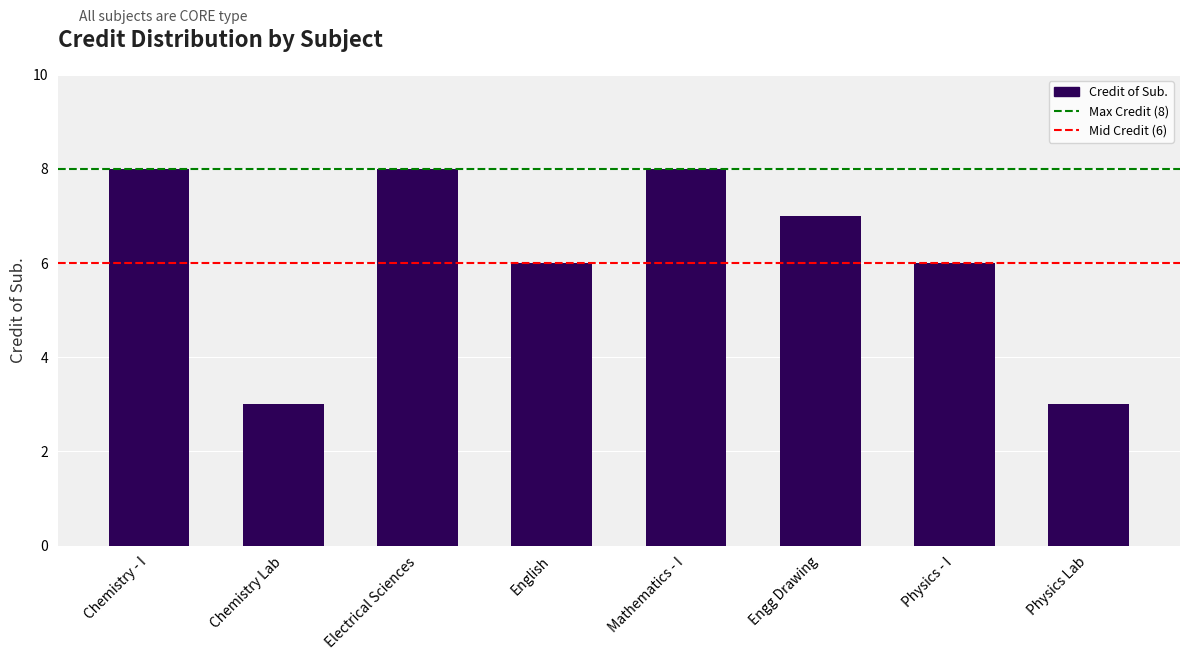

Reading left to right, what are all the values shown in this chart?

8	3	8	6	8	7	6	3